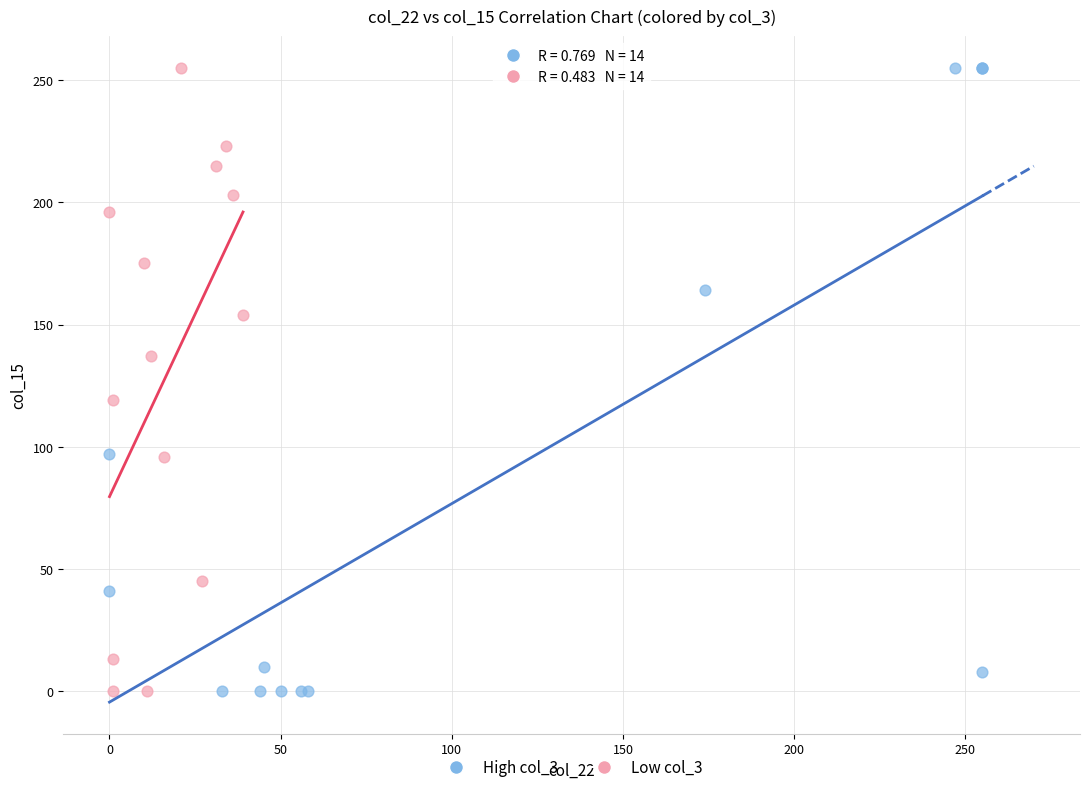

What are all the series names shown in the legend?

High col_3, Low col_3